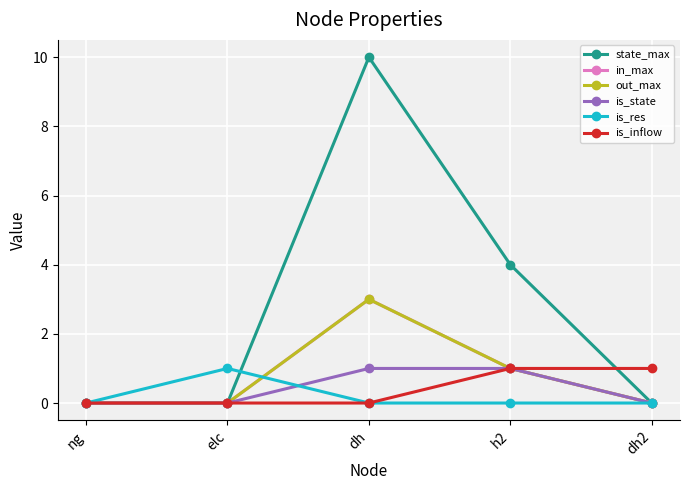

Reading right to left, transcribe all the data shown in this chart.

state_max: 0	4	10	0	0
in_max: 0	1	3	0	0
out_max: 0	1	3	0	0
is_state: 0	1	1	0	0
is_res: 0	0	0	1	0
is_inflow: 1	1	0	0	0